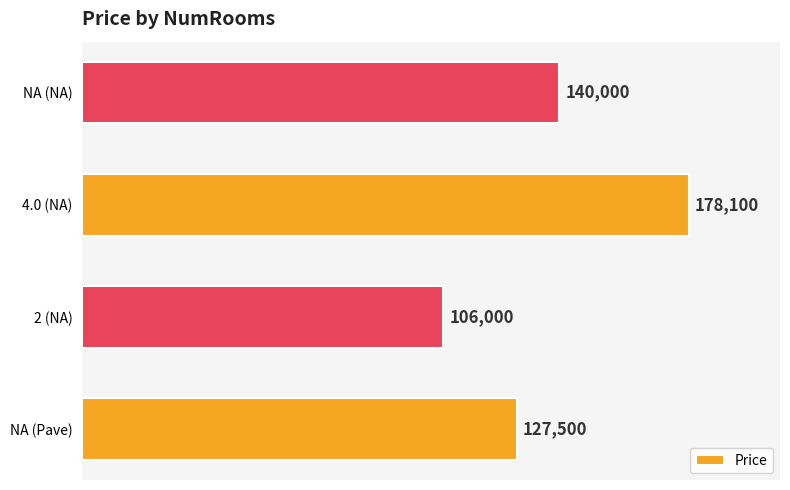

Where is the data nearest to the value 142050?

NA (NA)